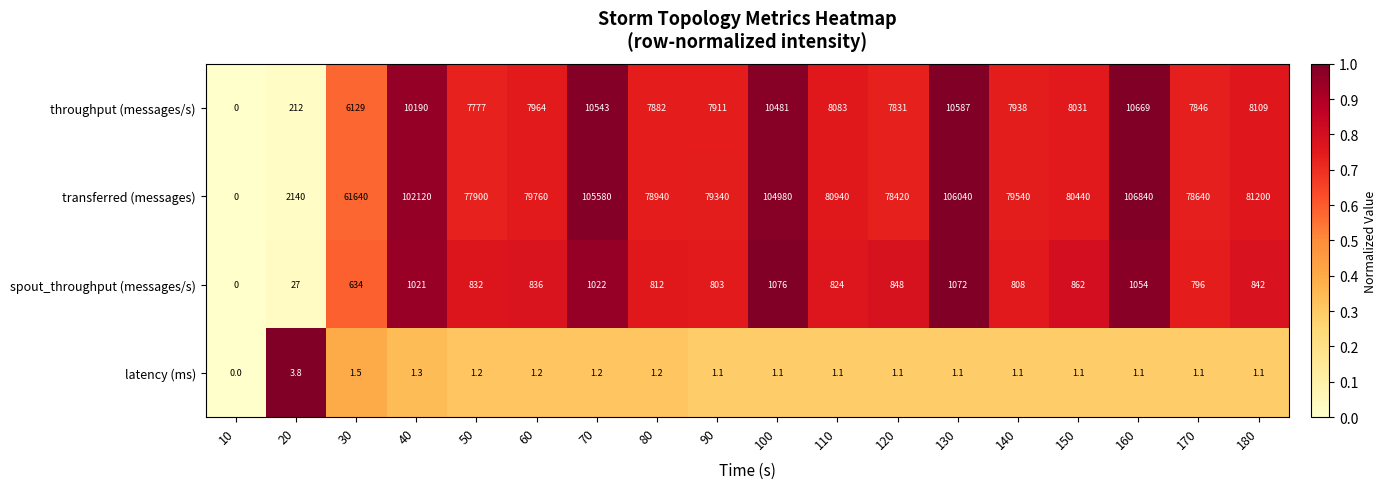

What is the sum of the throughput (messages/s) values at 170 and 40?

18036.0